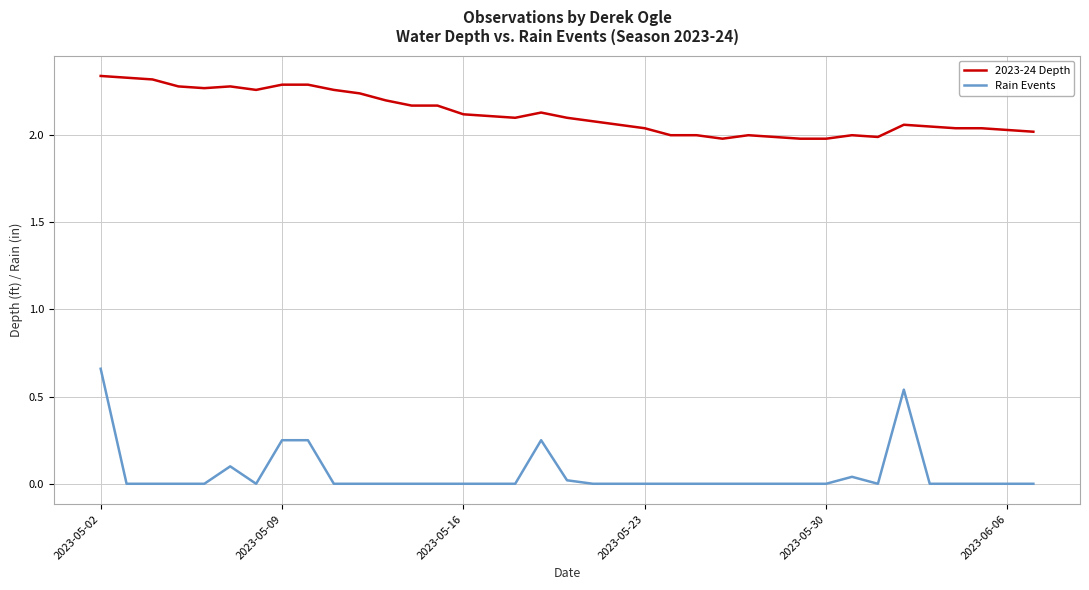

List the series in order of their overall mean, lowest first.

Rain Events, 2023-24 Depth